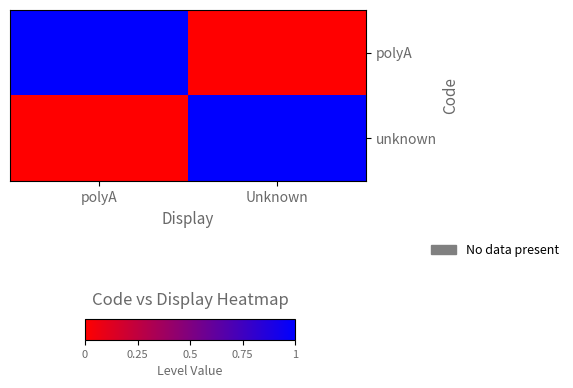

Reading left to right, transcribe all the data shown in this chart.

polyA: polyA=1	Unknown=0
unknown: polyA=0	Unknown=1